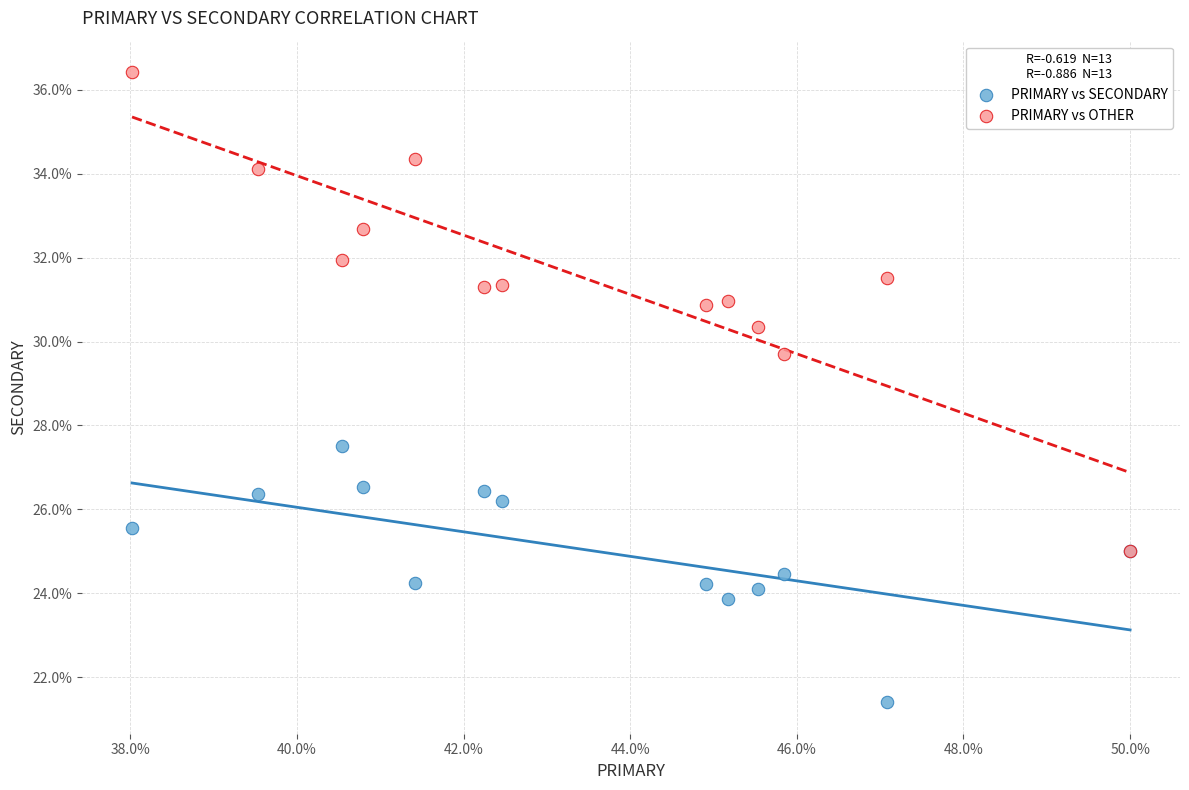

Across all series, what Y value is closest to 28?

27.5